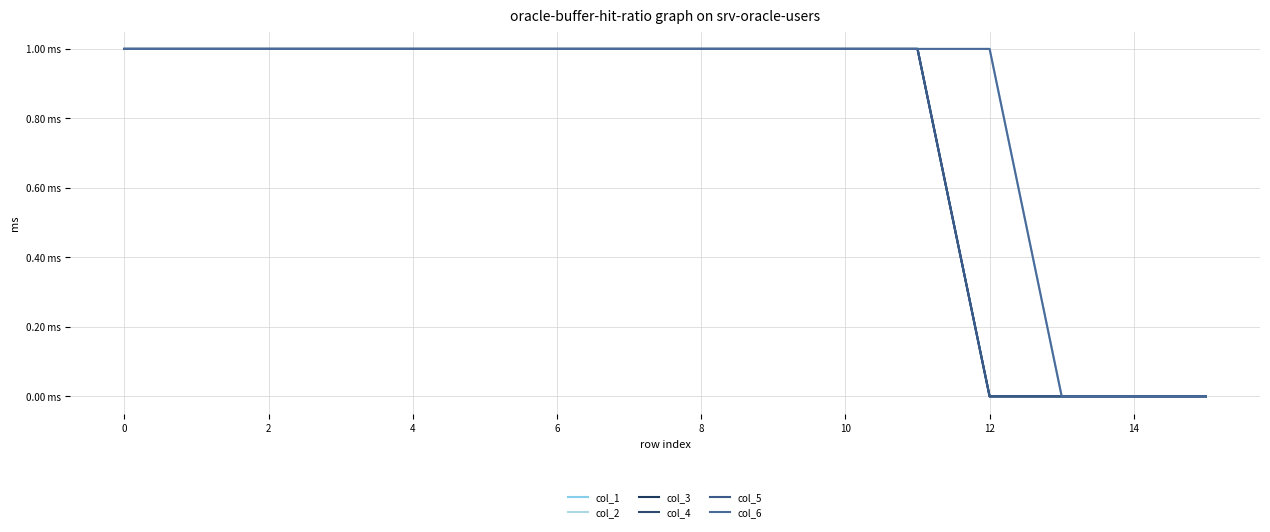

True or false: col_4 has more than 1 interior local peaks.

False